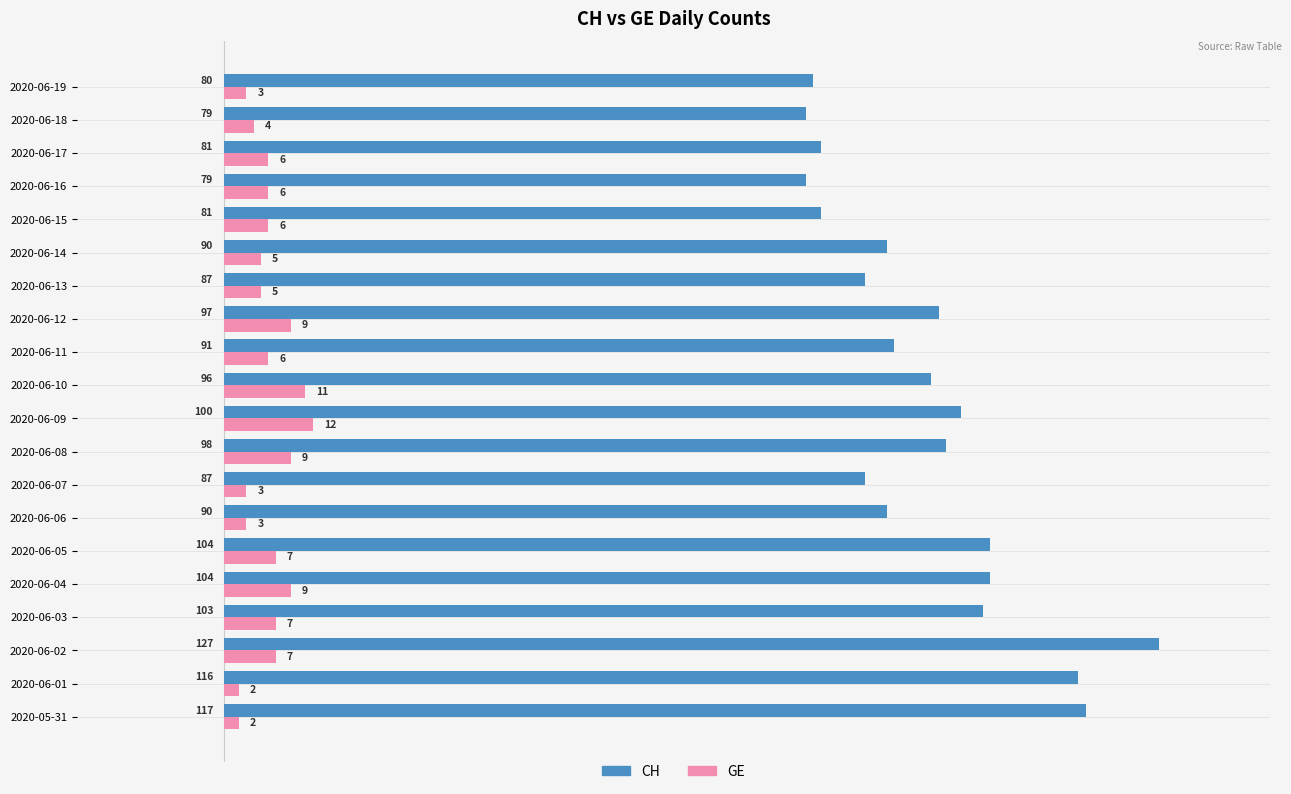

What are all the series names shown in the legend?

CH, GE